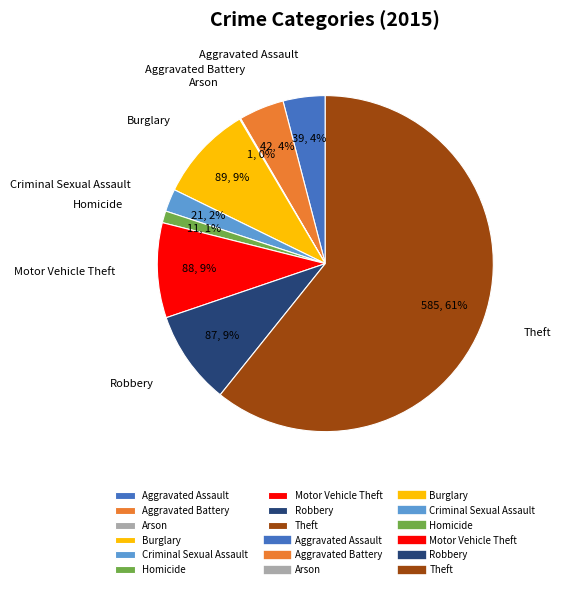

The Motor Vehicle Theft slice represents 9% of the pie. True or false?

True